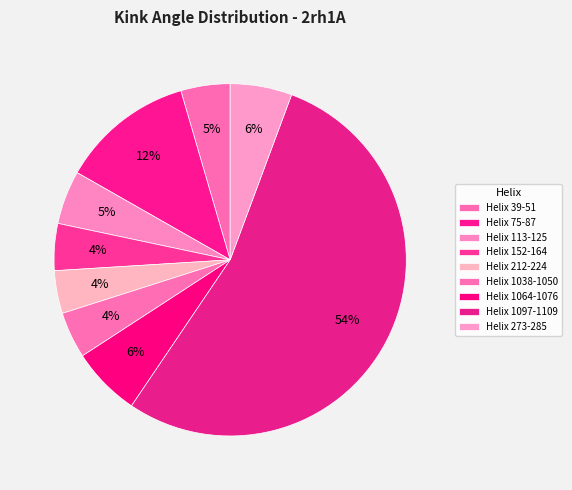

How many segments does this pie chart have?

9